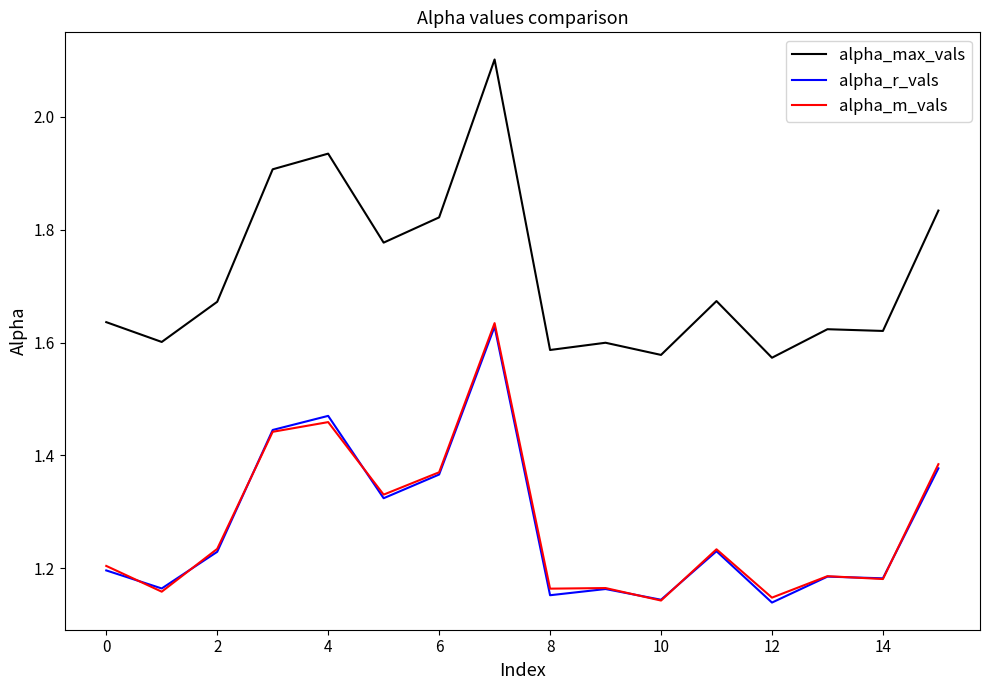

Which series has the largest total across all categories?

alpha_max_vals